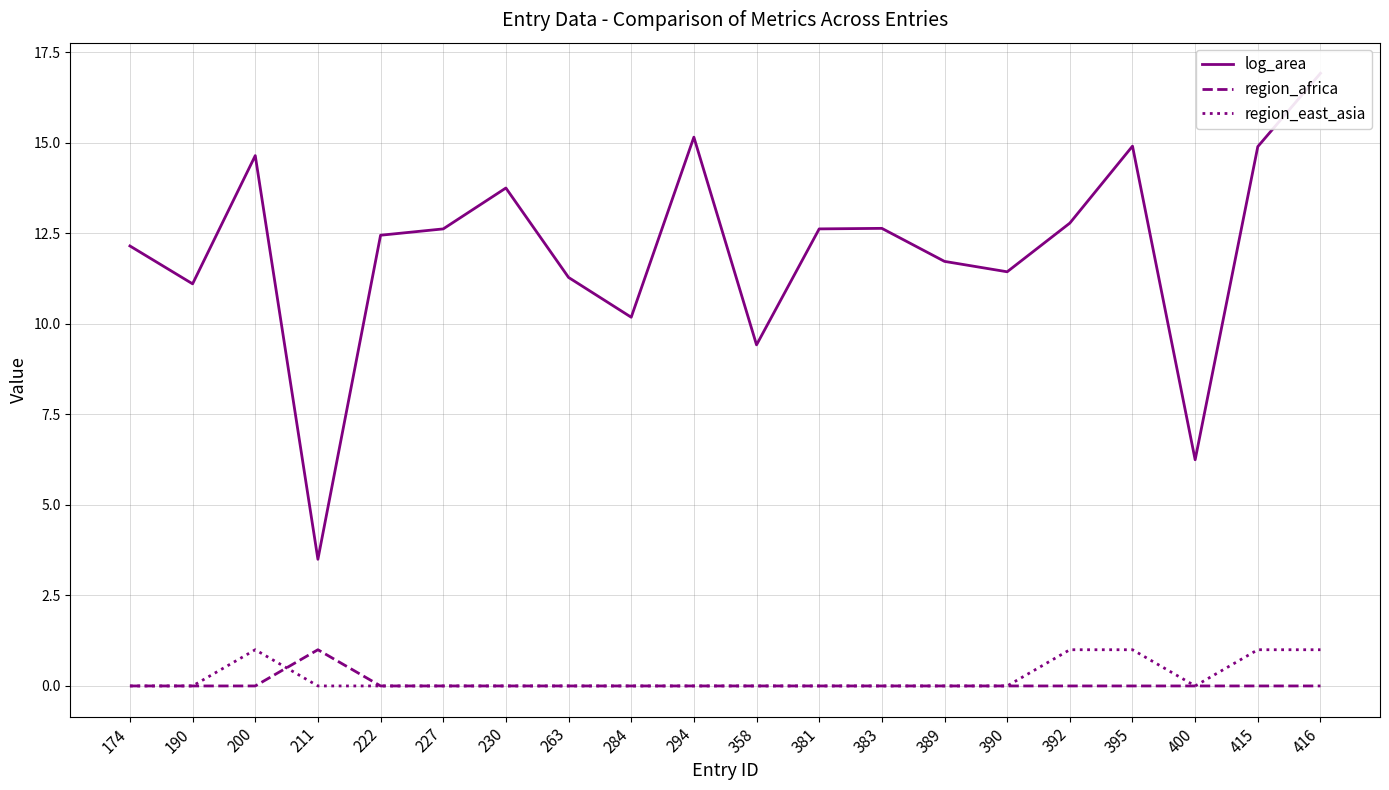

What is the difference between the highest and lowest values at 284?

10.2